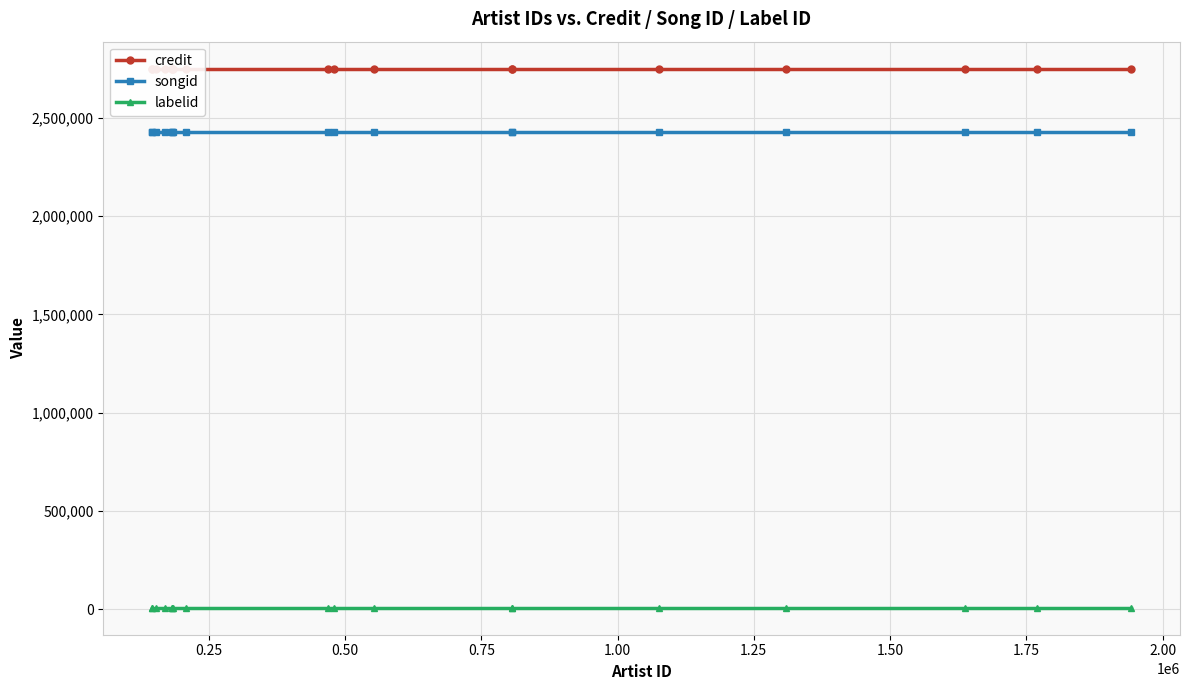

True or false: labelid and songid cross at least once.

False